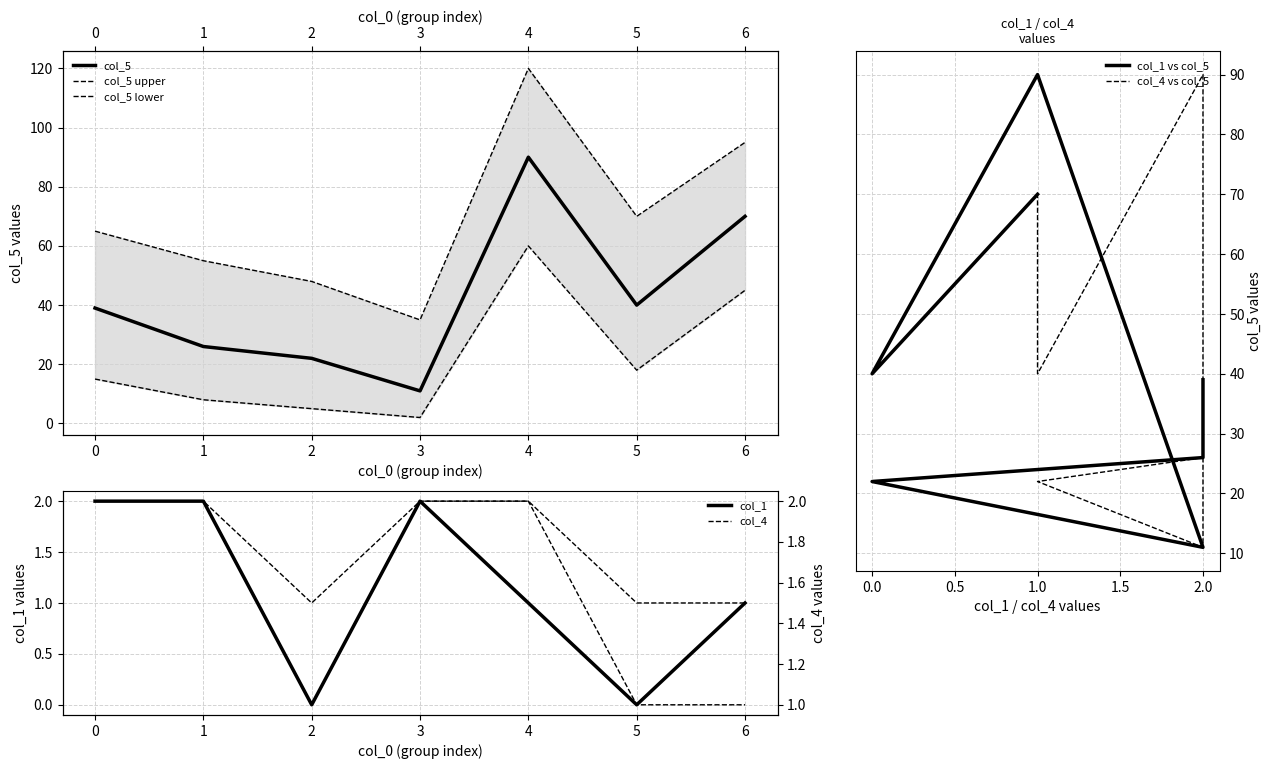

Which series has the widest spread of values?

col_5